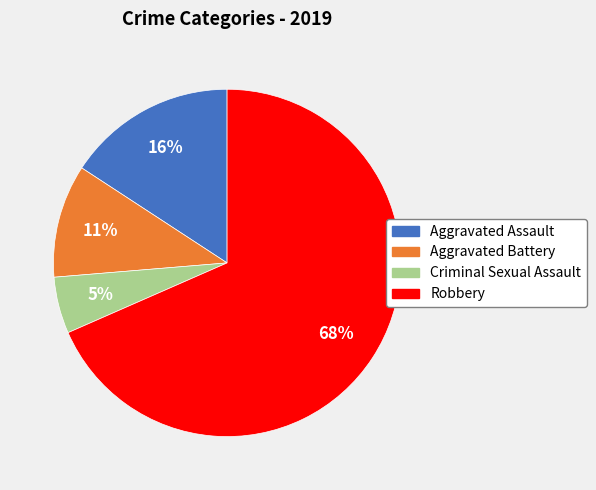

Is it true that Aggravated Assault is 23% of the pie?

False